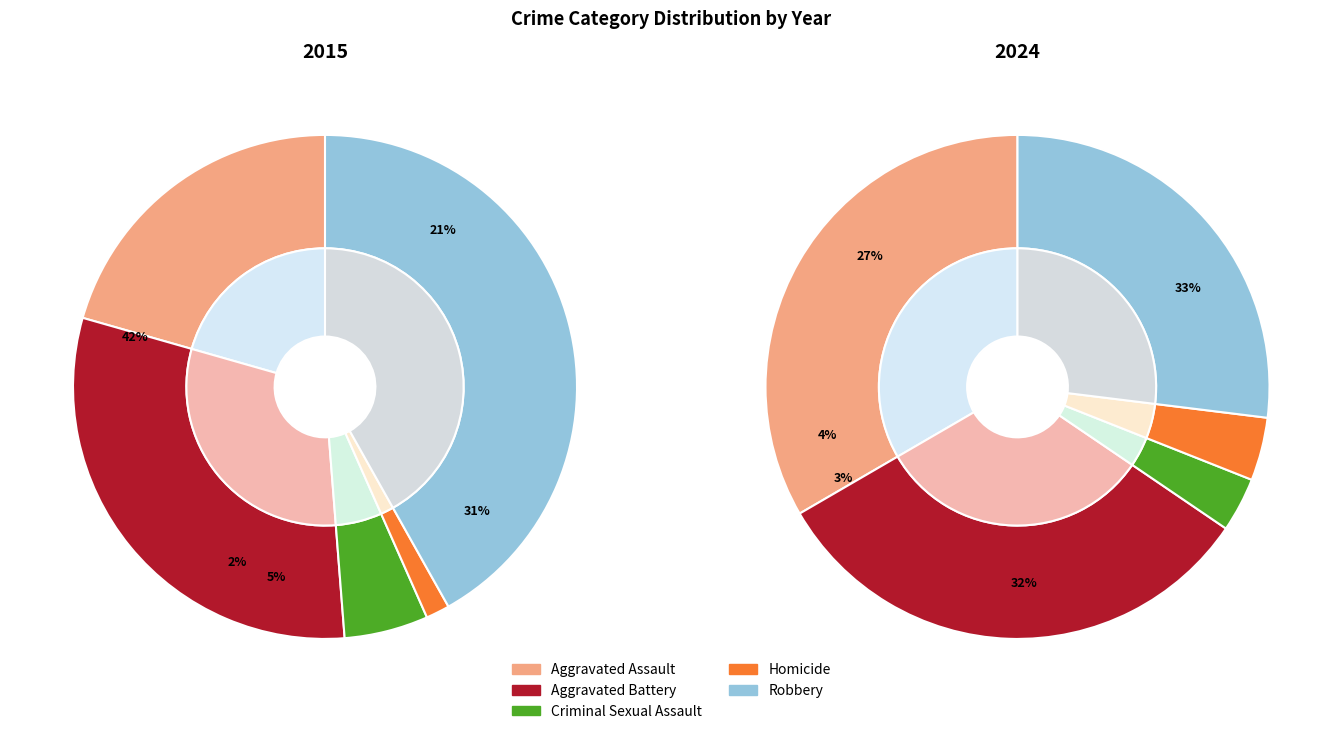

What percentage is NOT represented by Aggravated Assault?

79.4%